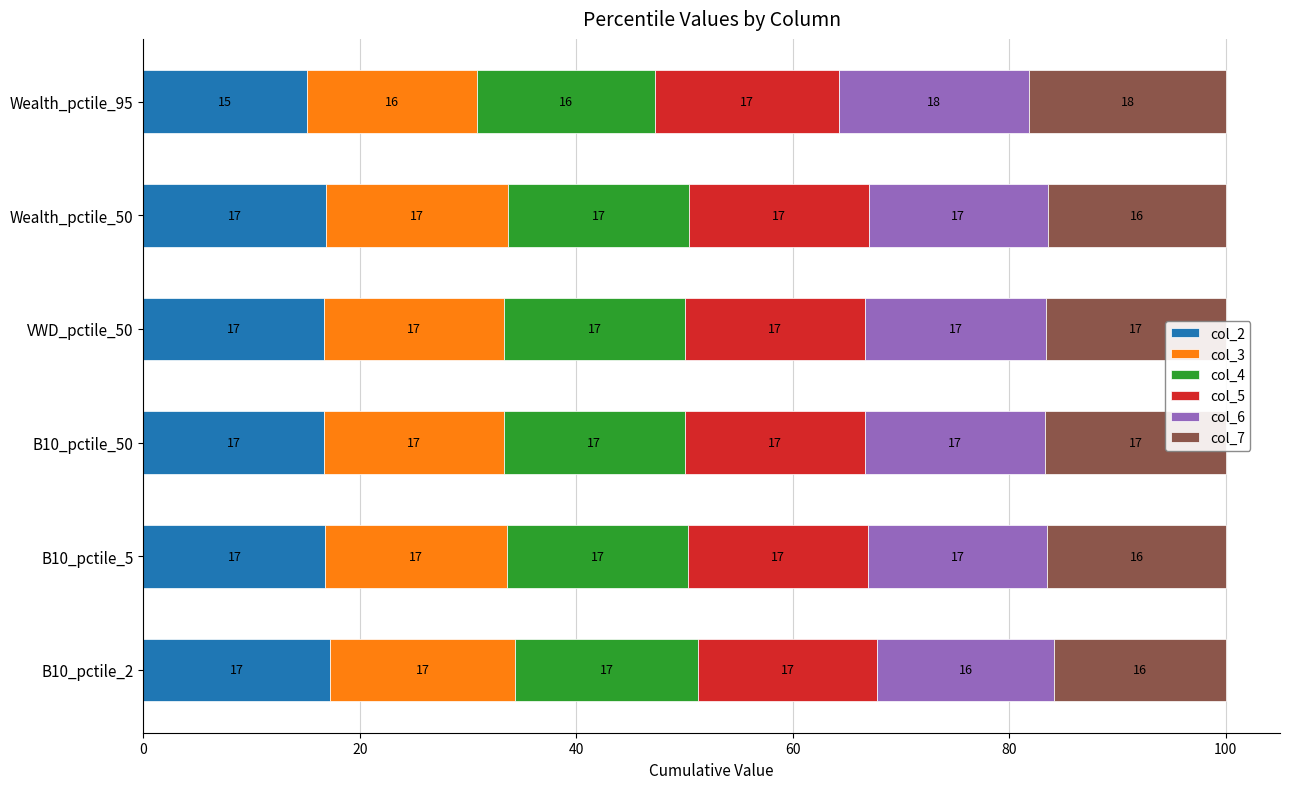

What is the highest value of the col_2 series?

17.3